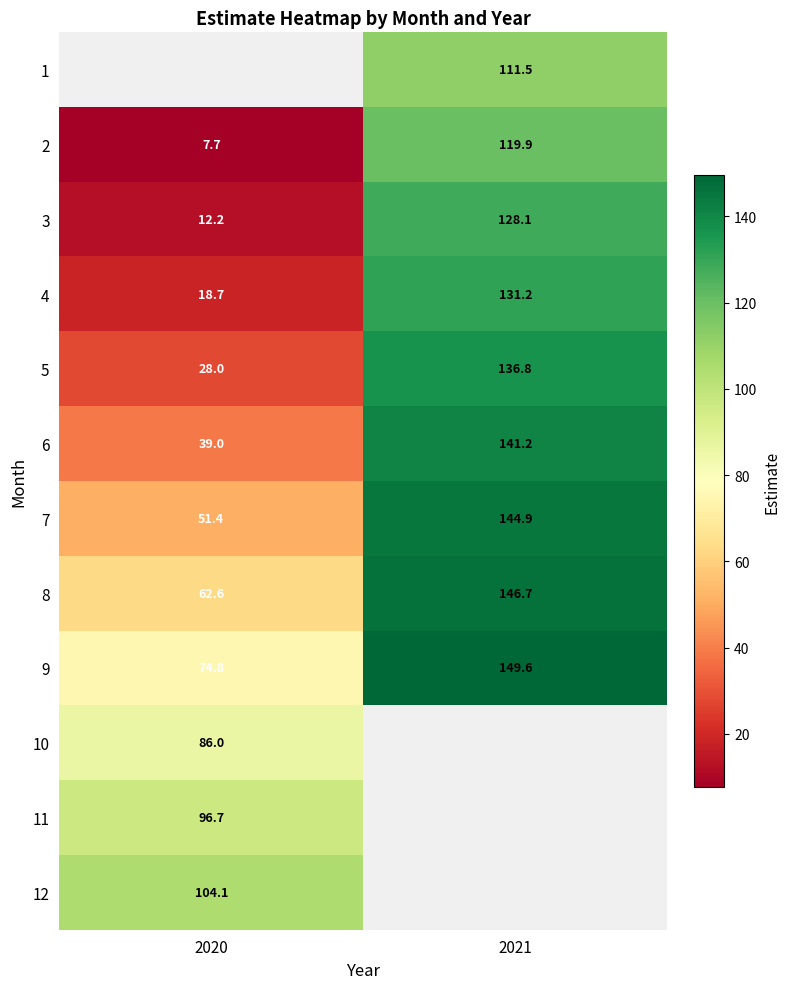

The value of 4 at 2021 is 195.9. True or false?

False